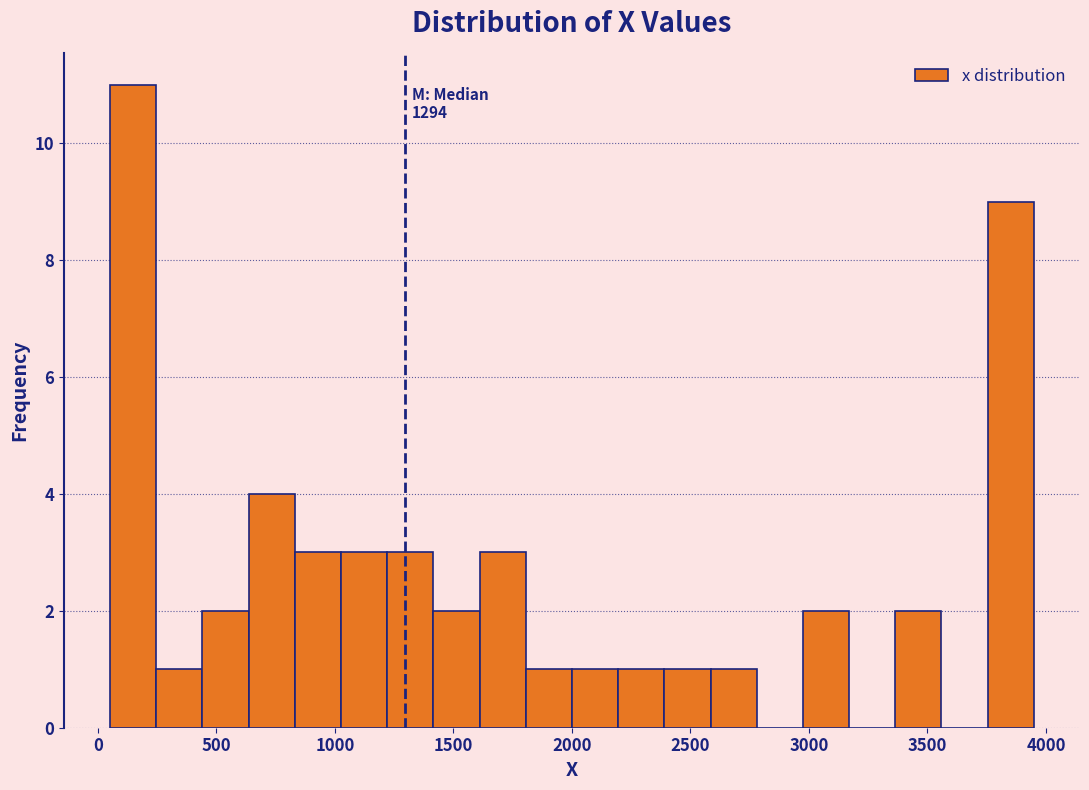

Around what value on the x-axis is the tallest bar? Give the approximate position of its centre, as read against the axis.

150